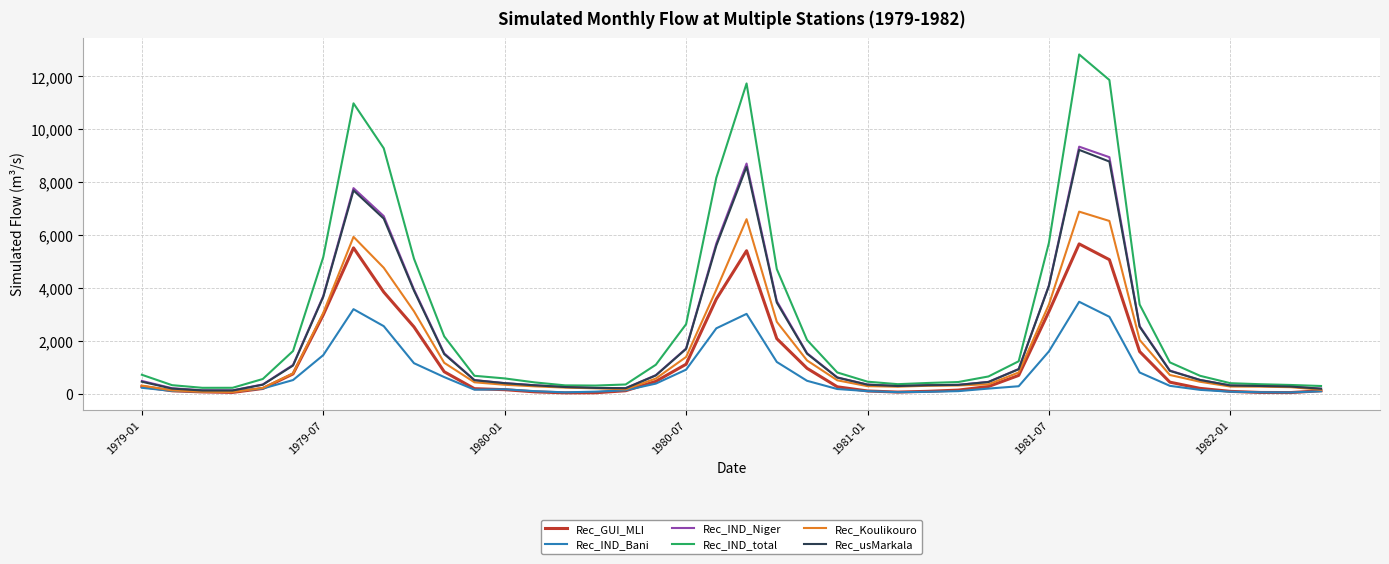

Which series has the largest total across all categories?

Rec_IND_total